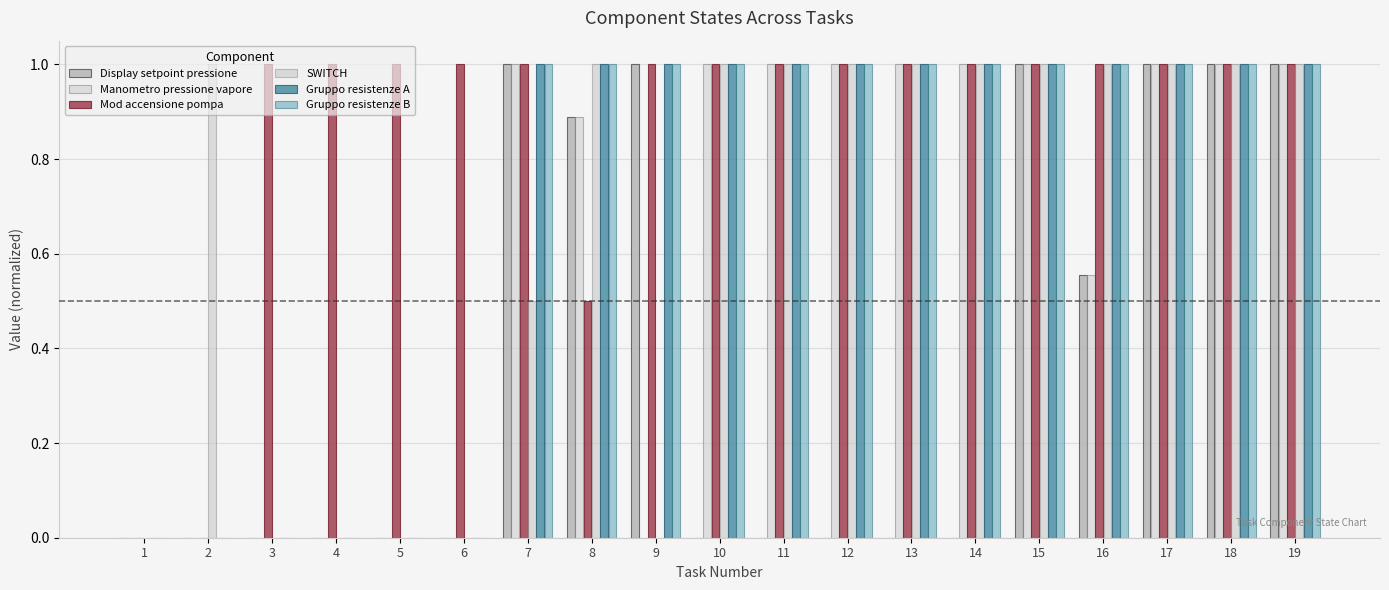

Where is SWITCH nearest to the value 0?

1